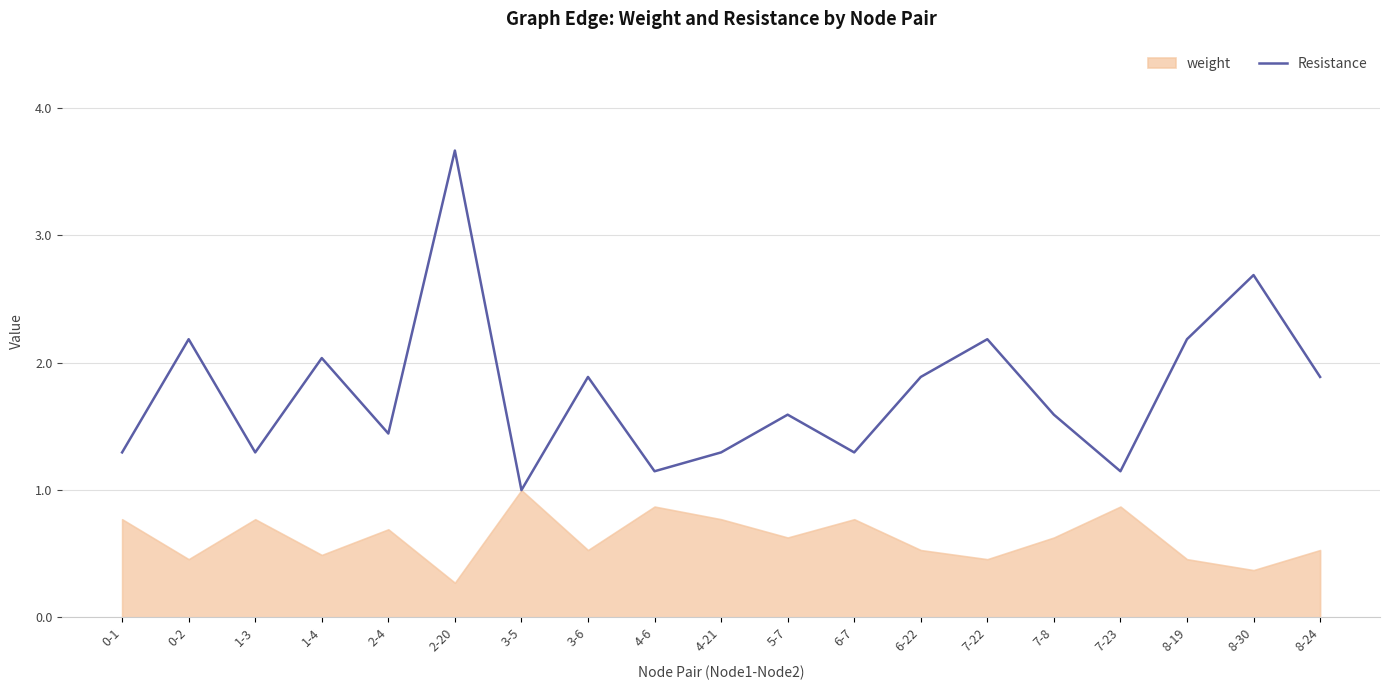

What is the maximum value shown in the chart?

3.7